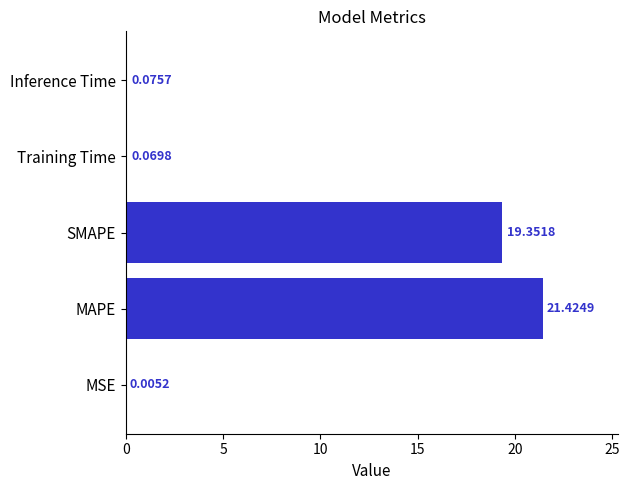

Approximately how many times larger is the value at SMAPE compared to MAPE?

0.9